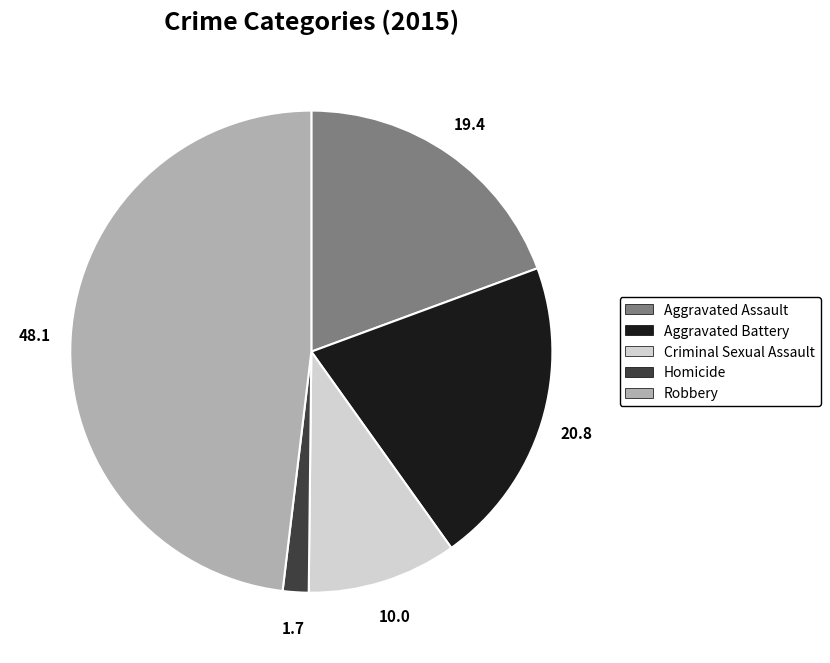

Which has a higher value, Aggravated Battery or Criminal Sexual Assault?

Aggravated Battery